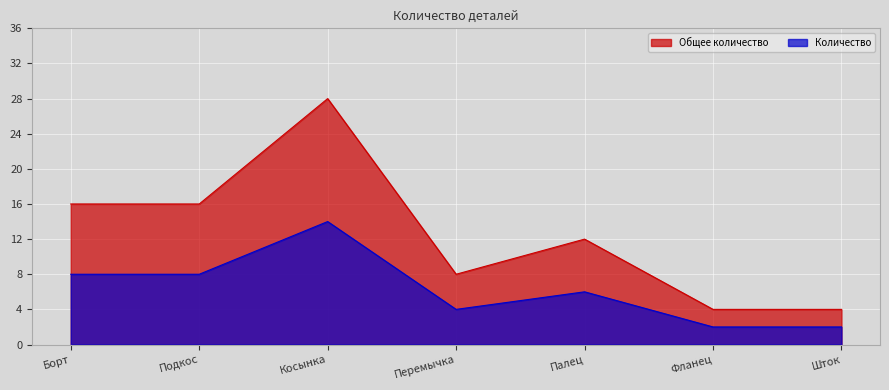

Is it true that Количество equals 11 at Борт?

False